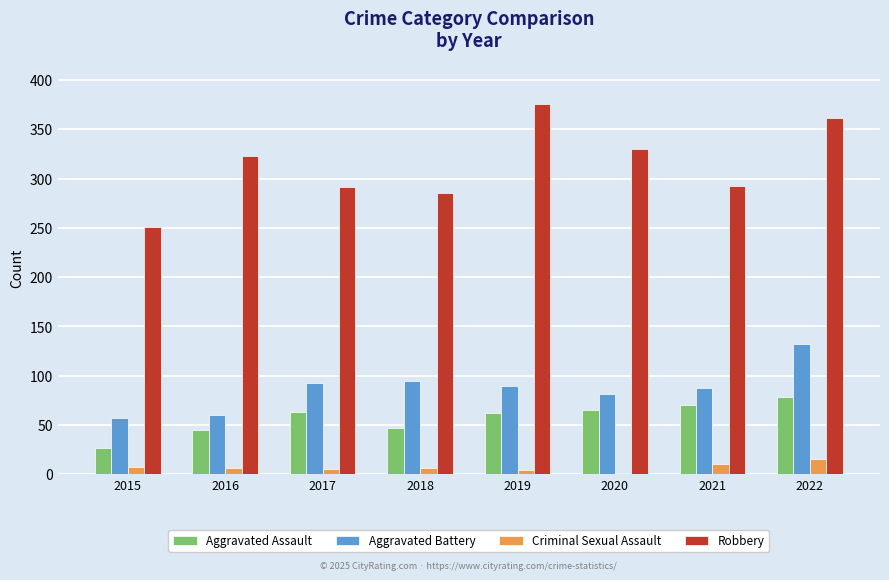

What is the spread (max minus min) of values at 2019?

372